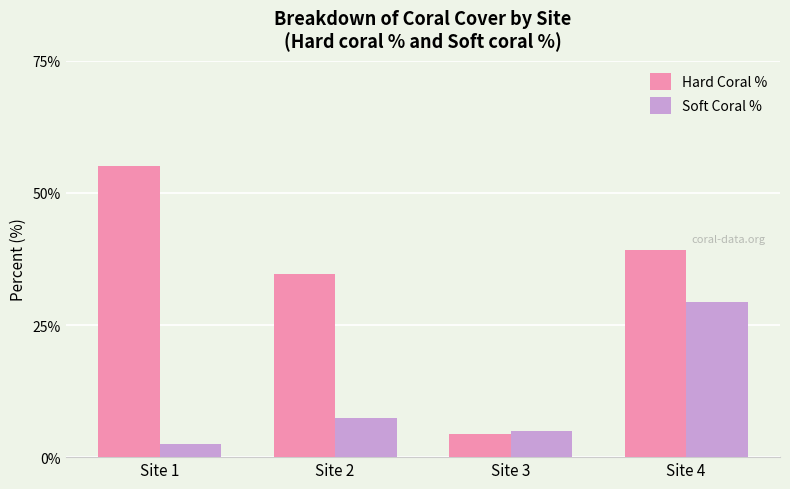

Which series has the largest total across all categories?

Hard Coral %